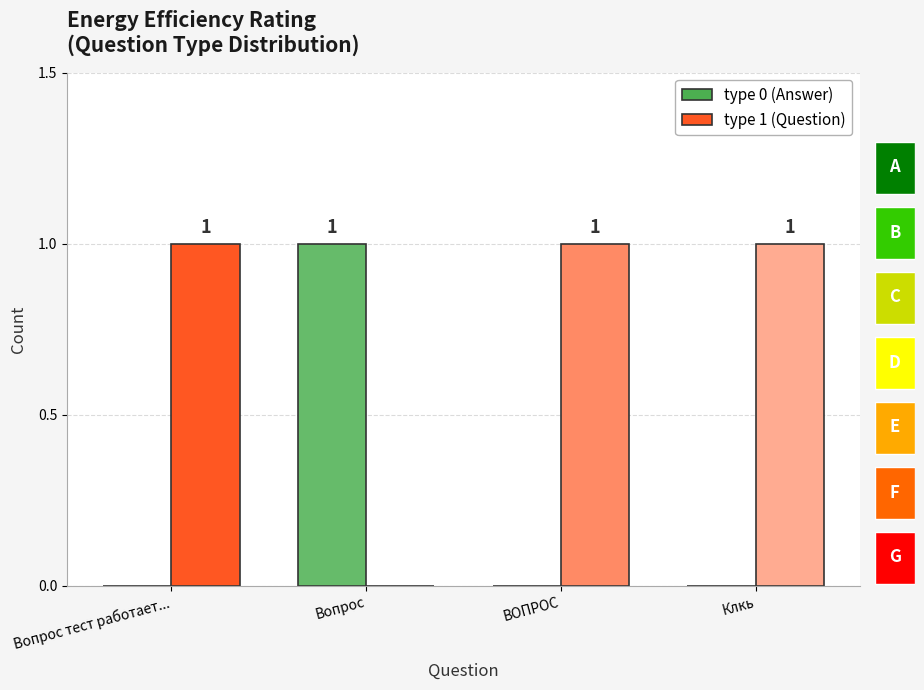

True or false: type 1 (Question) has a value of 1 at ВОПРОС.

True